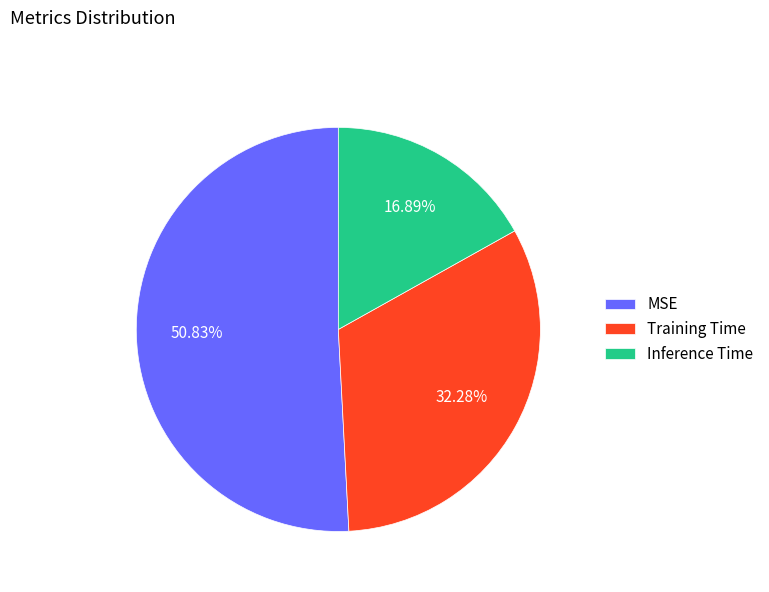

Is Inference Time the majority of the pie?

No